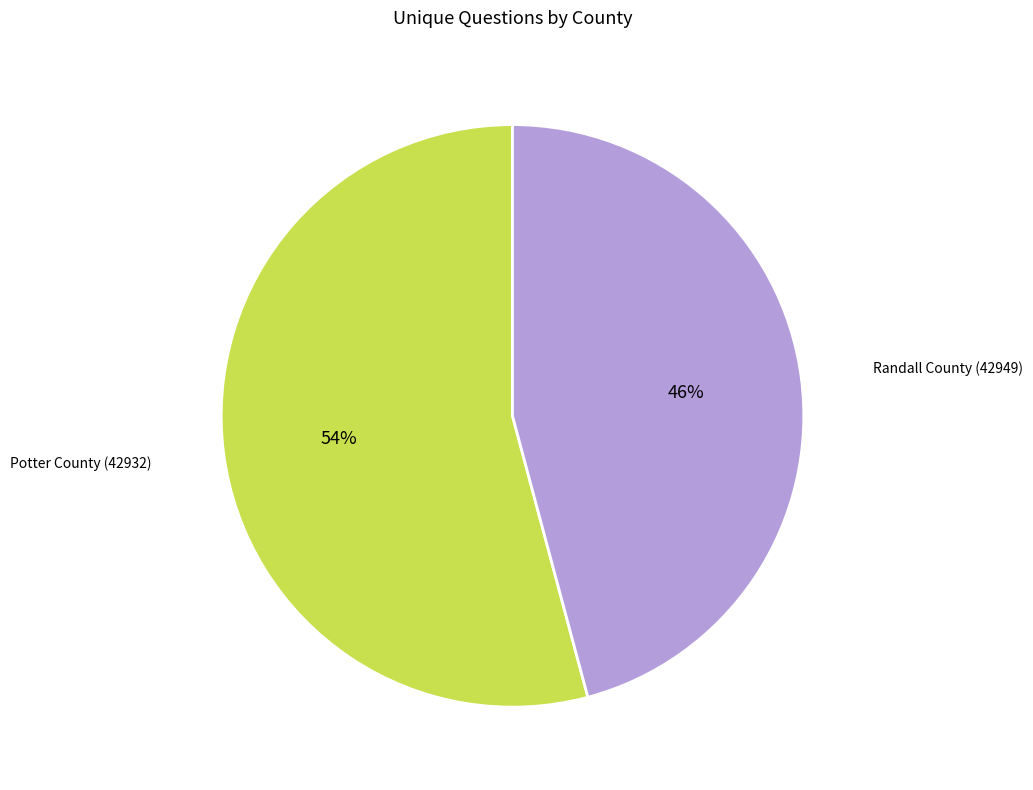

True or false: Potter County (42932) accounts for 54% of the total.

True